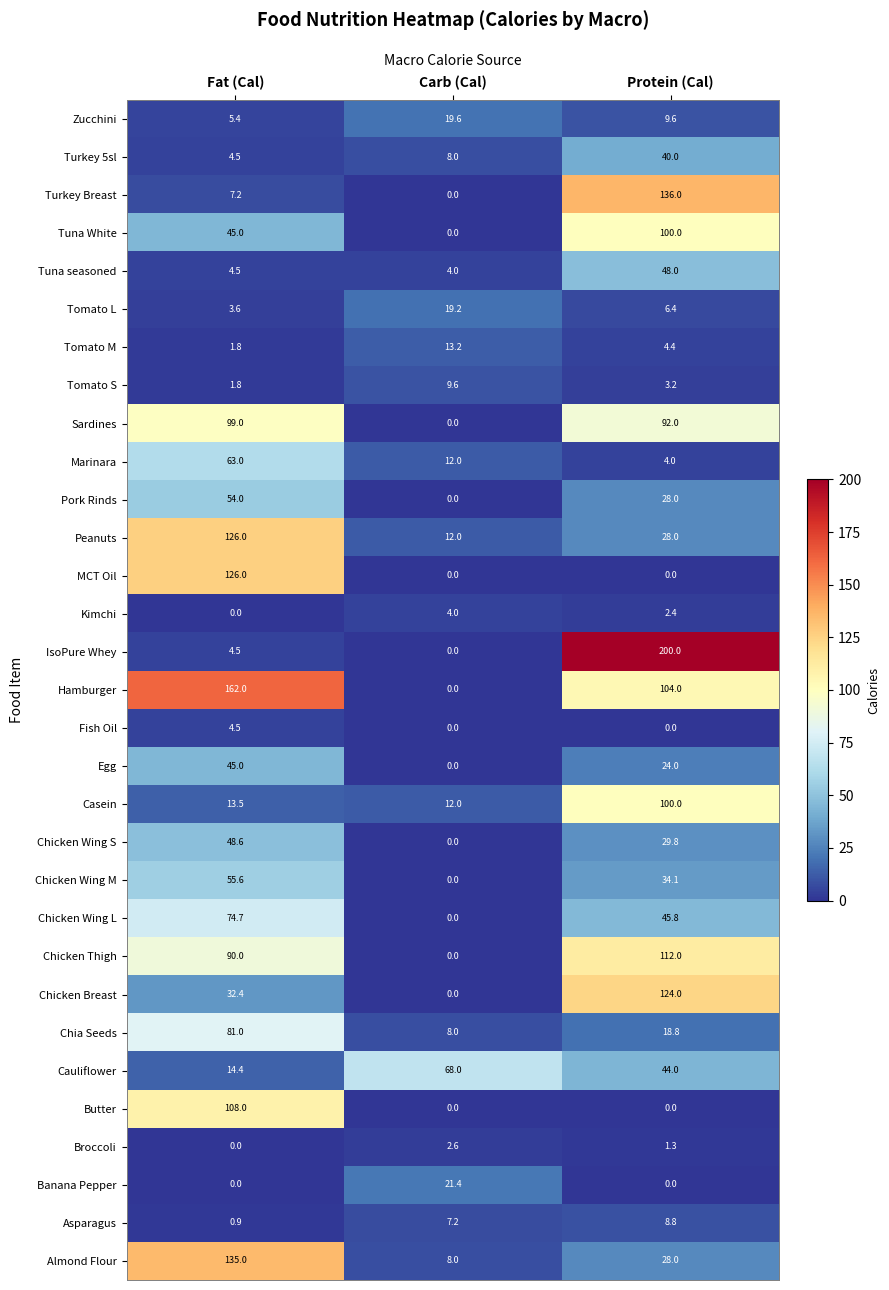

Rank the categories by Chicken Breast value from lowest to highest.

Carb (Cal), Fat (Cal), Protein (Cal)